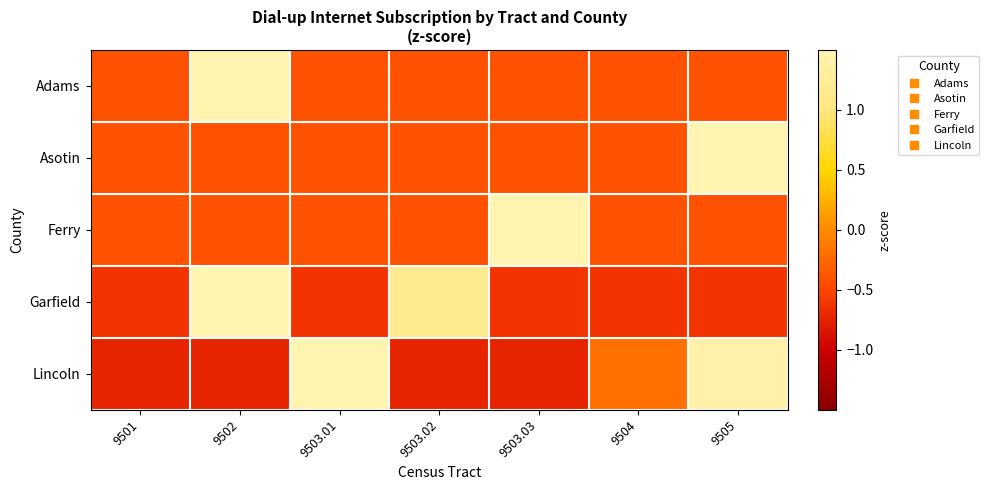

What is the total value across all series at 9503.02?

-0.8